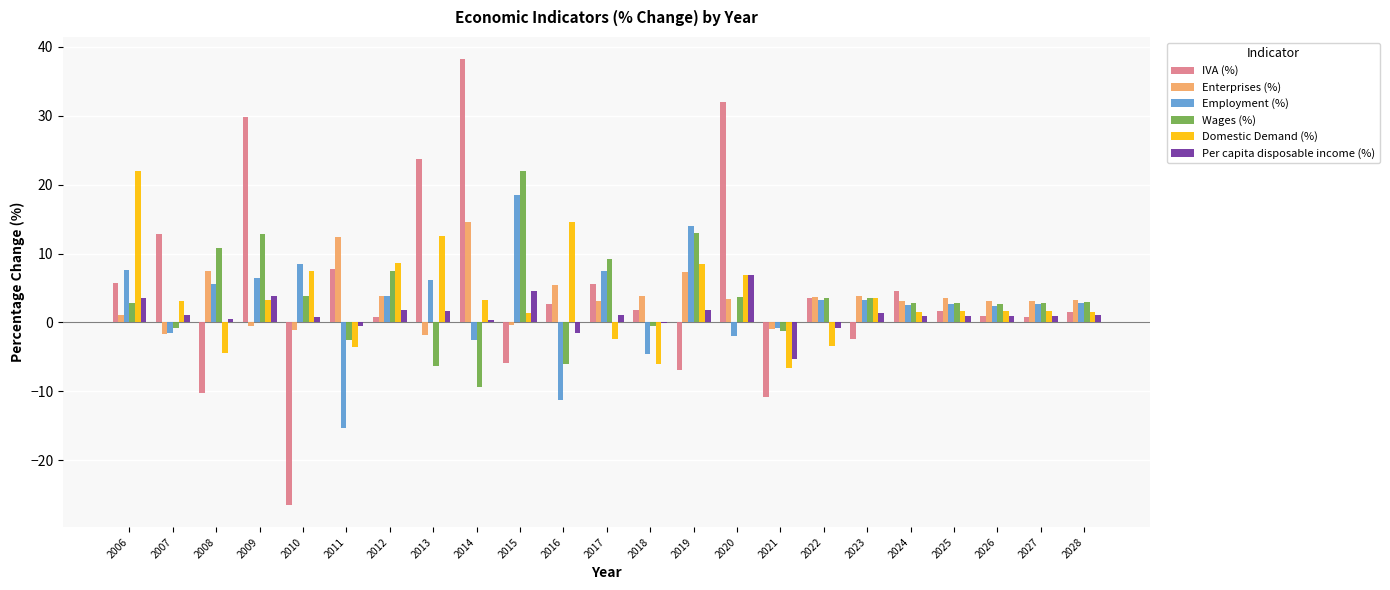

How many groups of bars are there?

23